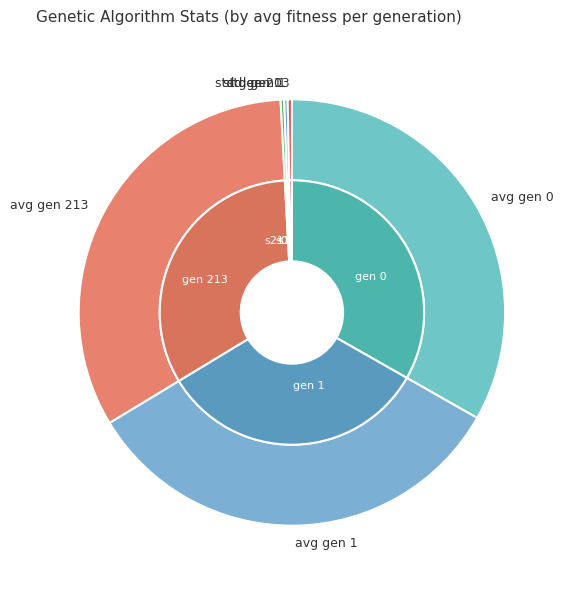

Approximately how many times larger is the value at avg gen 0 compared to avg gen 1?

1.0